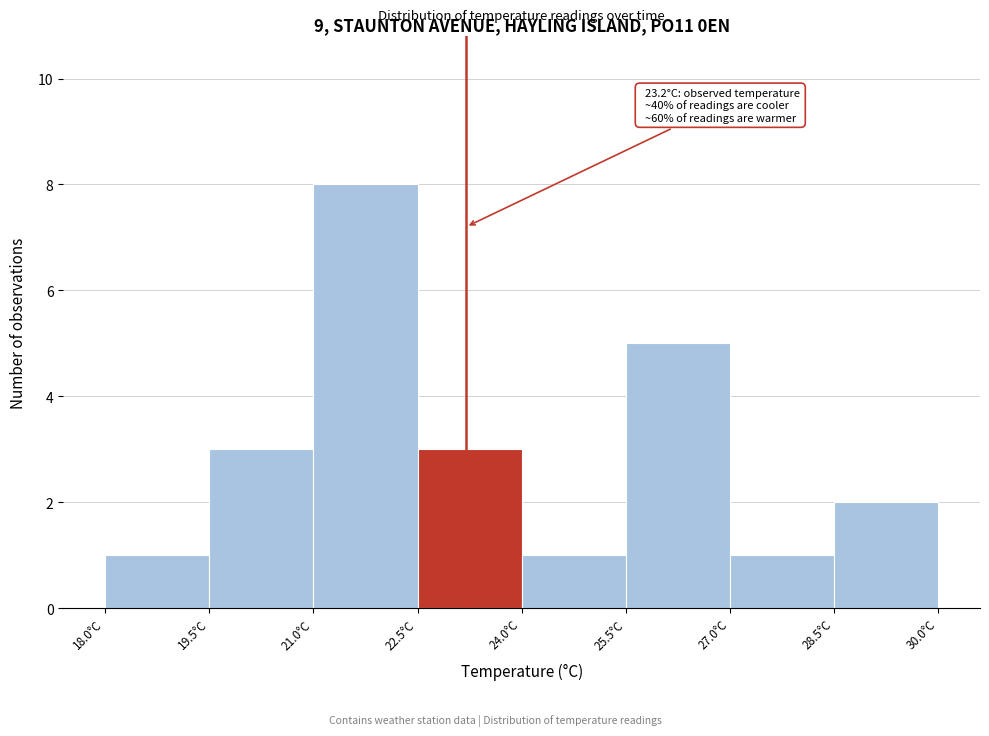

Over which range of the x-axis is the bar tallest?

21.0 to 22.5